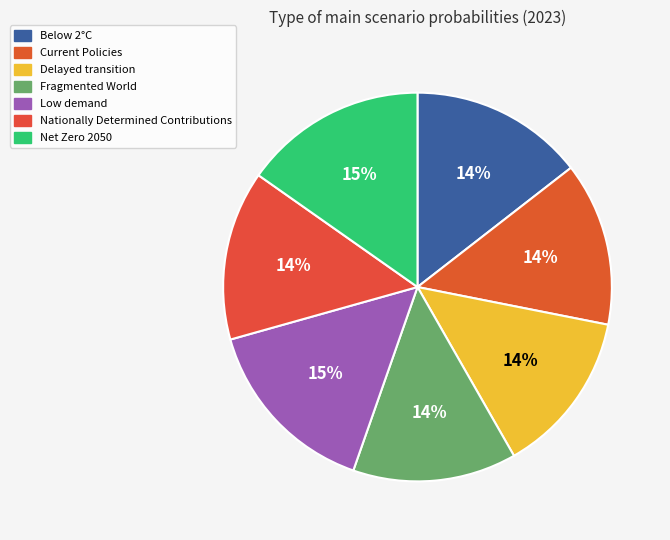

Which category has the biggest portion of the pie?

Low demand